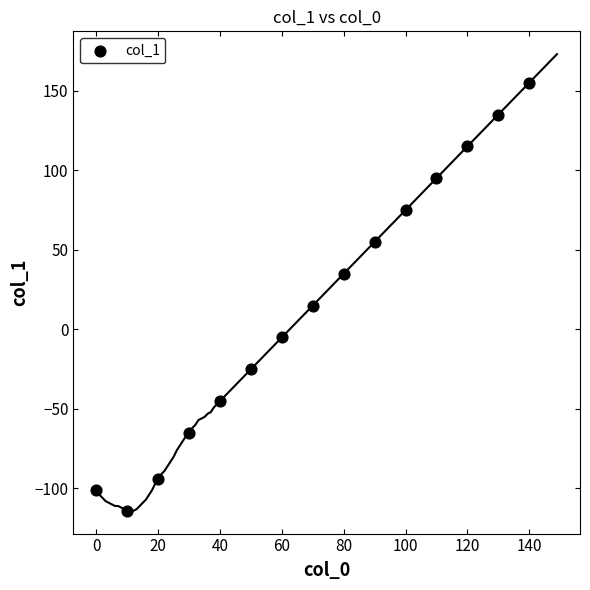

What is the range of Y values (max minus min)?

269